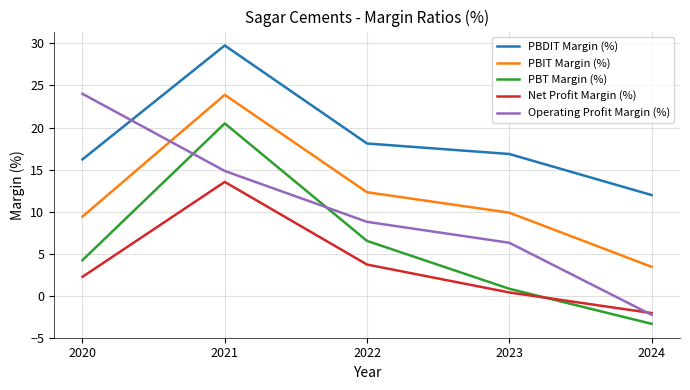

Is this an area chart (filled region under the line)?

No